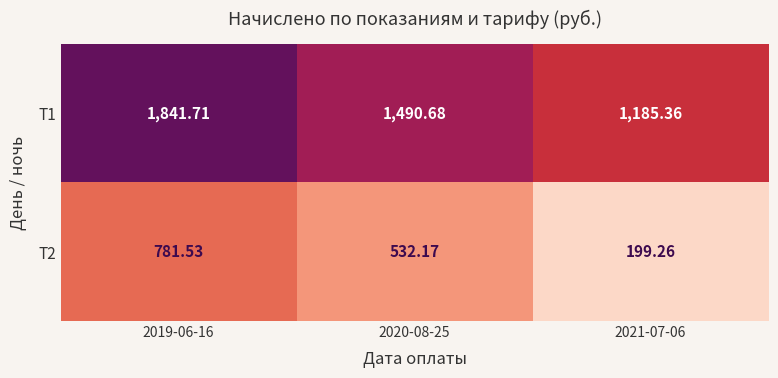

Is the value of Т2 at 2020-08-25 greater than the value of Т1 at 2020-08-25?

No